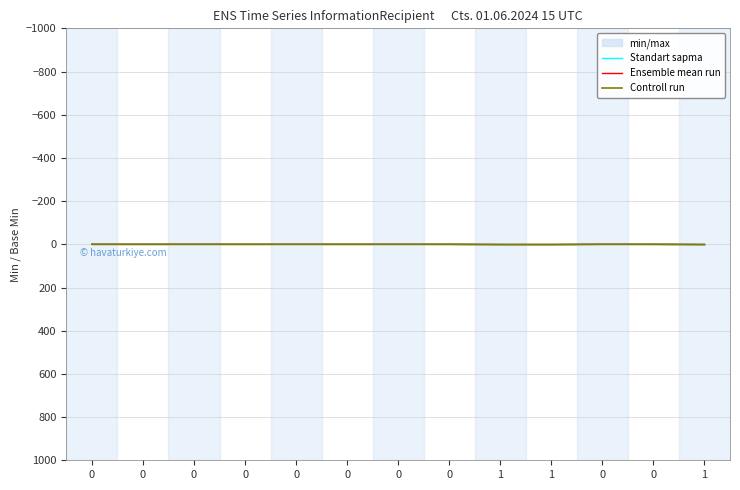

True or false: Controll run has more than 0 interior local peaks.

False